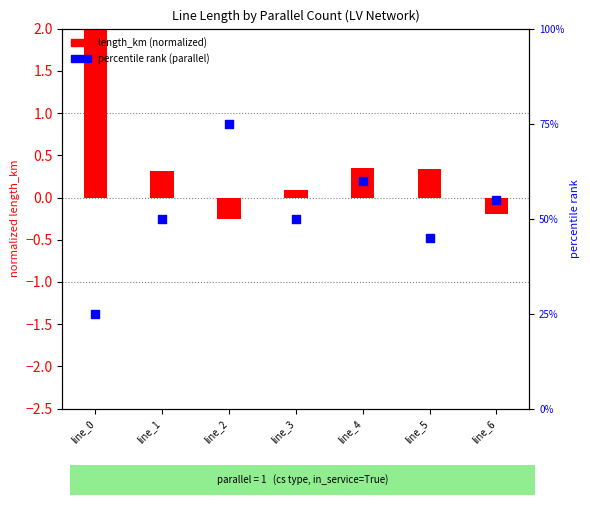

What is the total value across all series at line_1?

50.3